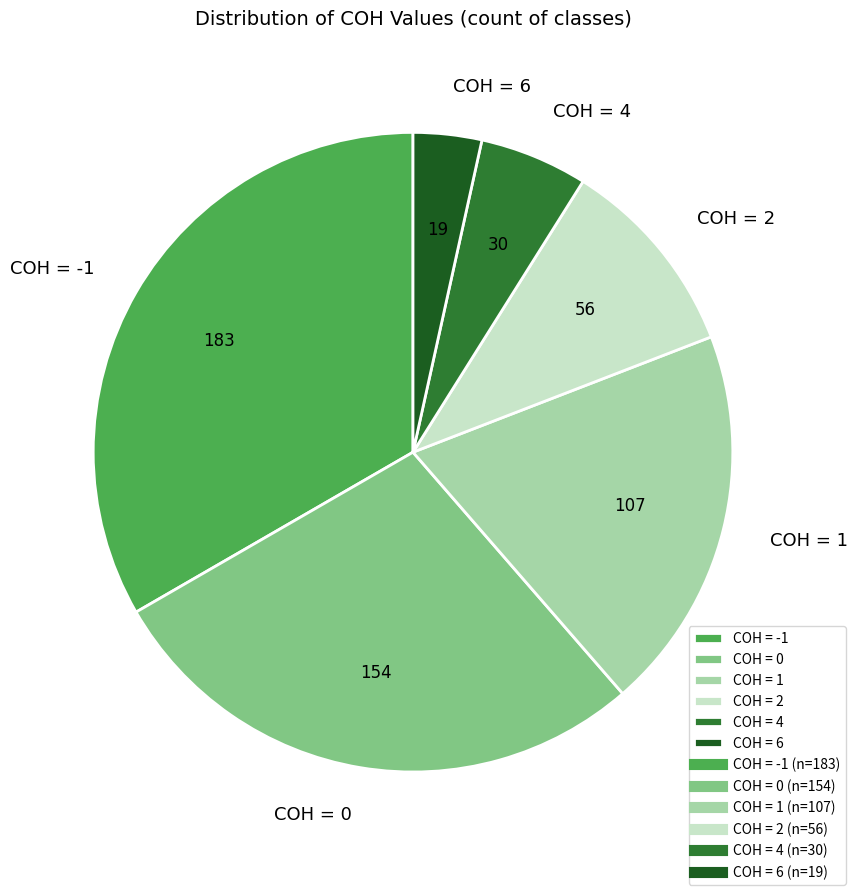

Which category has the biggest portion of the pie?

COH = -1